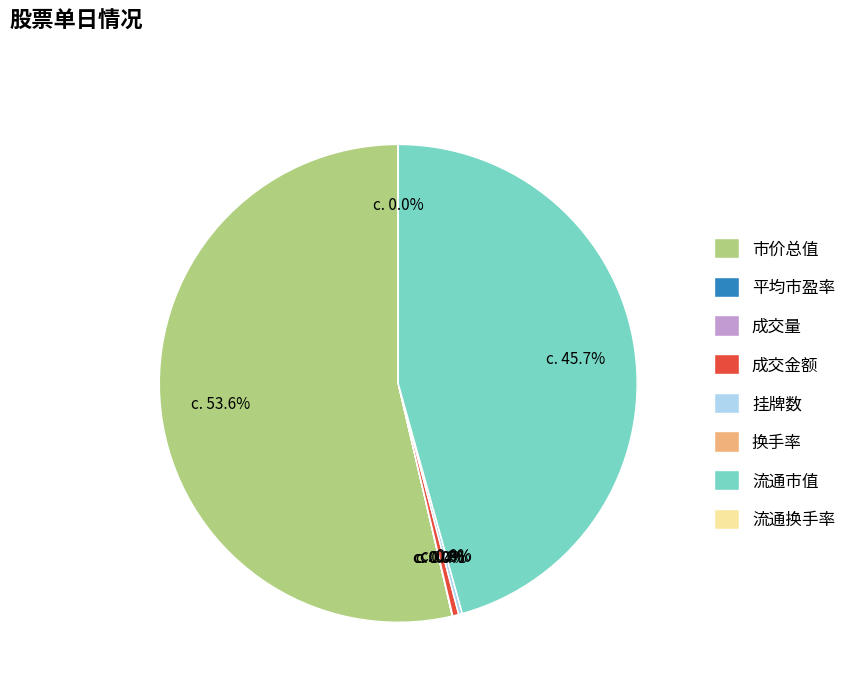

Does 市价总值 represent more than half of the total?

Yes